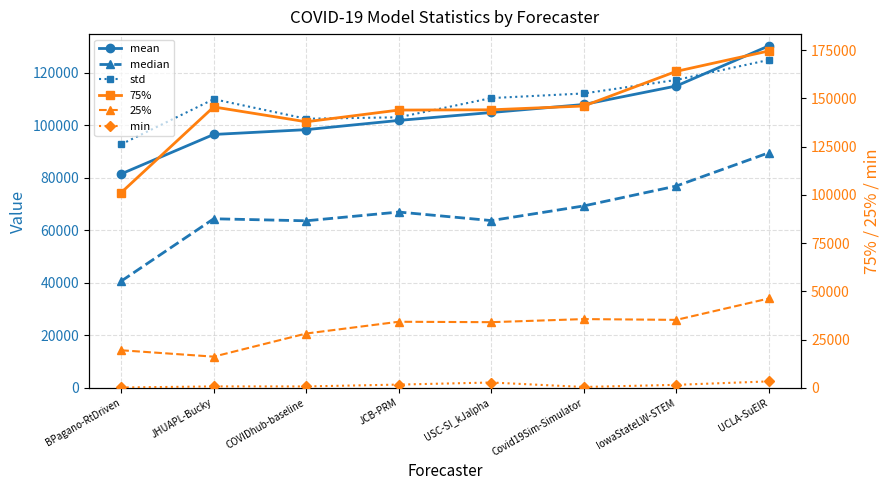

How many series are shown in this chart?

6